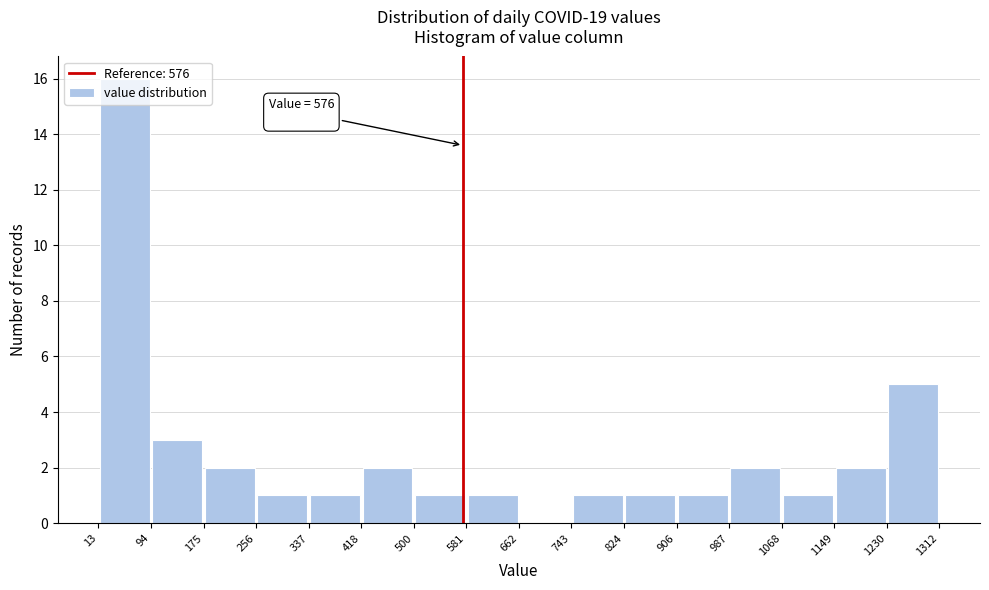

Which range on the x-axis has the tallest bar?

13 to 94